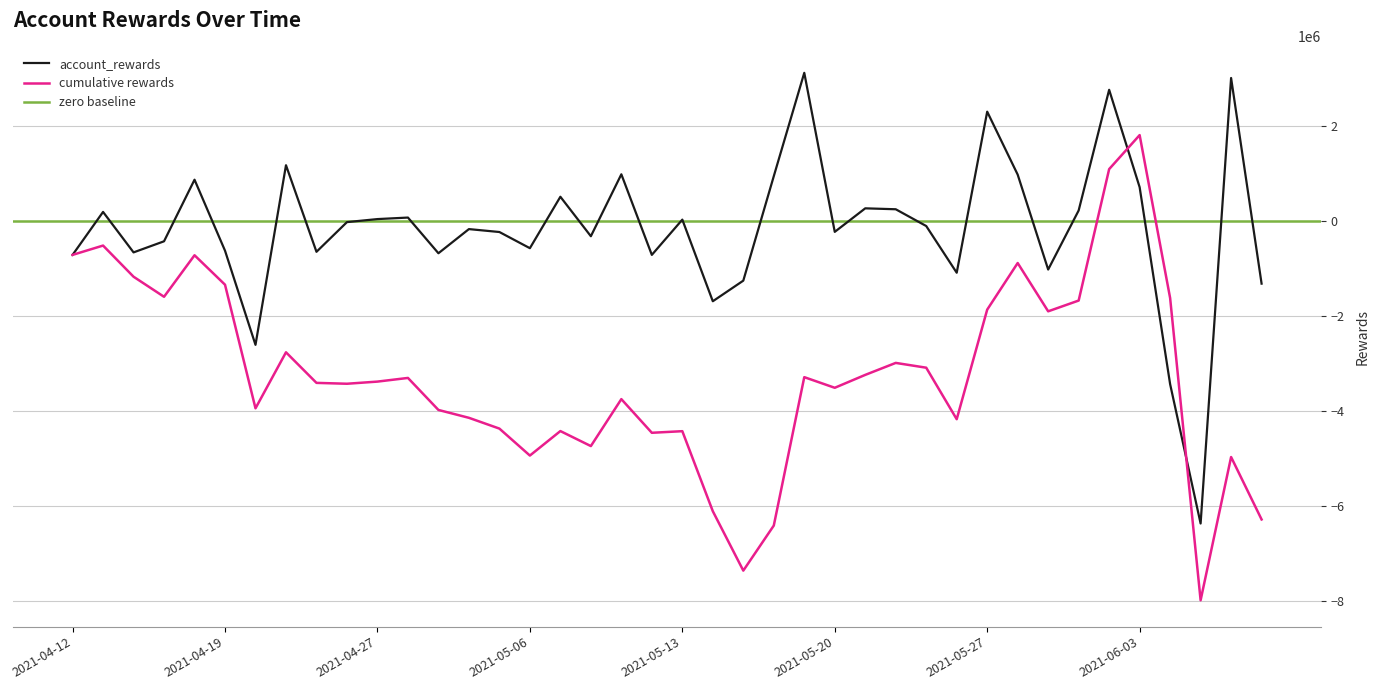

How many points are lower than both their immediate neighbors (excluding endpoints)?

12